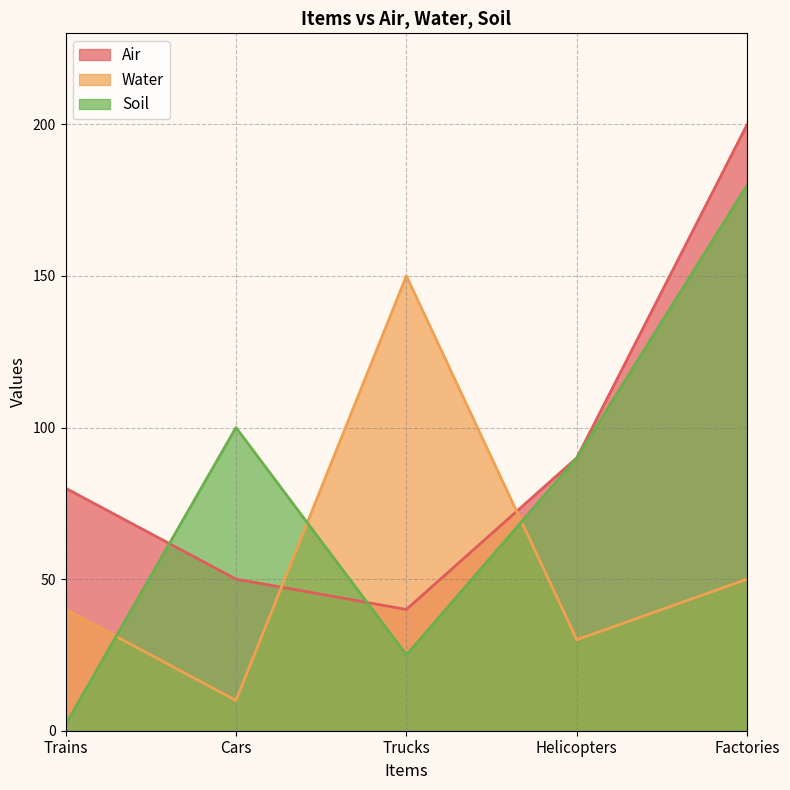

What is the label of the 1st point from the right?

Factories